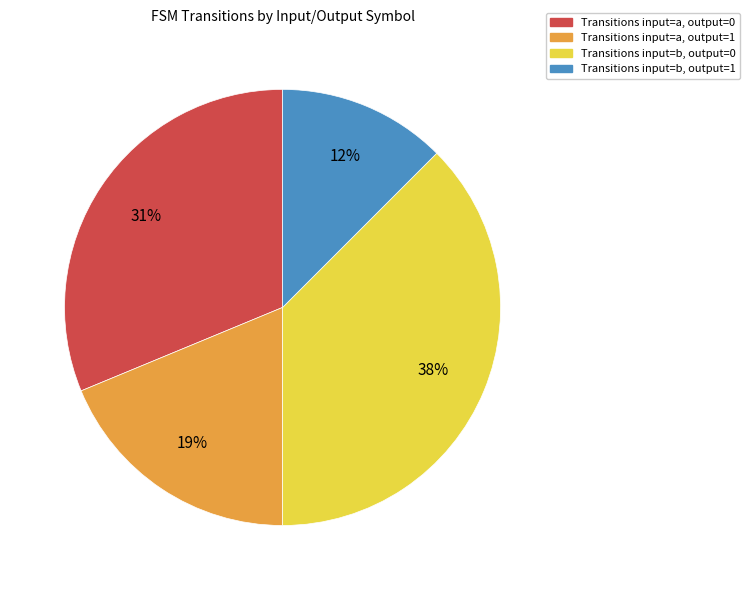

Count the number of slices in the pie.

4